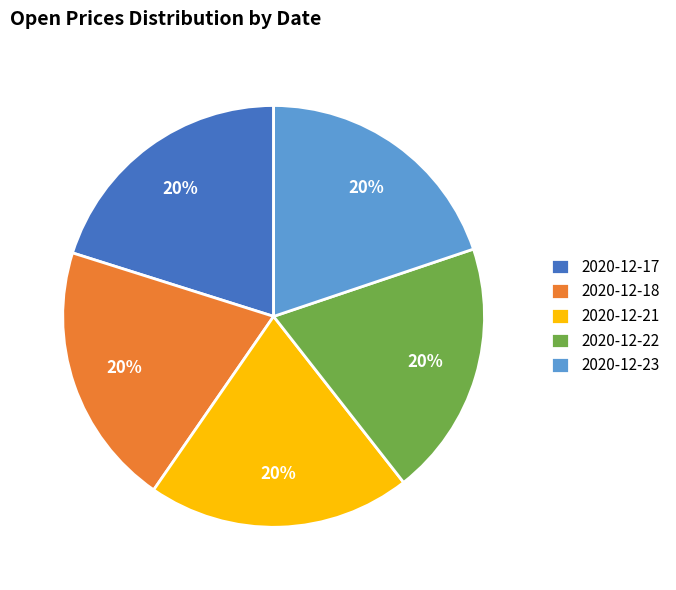

To the nearest percent, what percentage of the pie is 2020-12-18?

20%